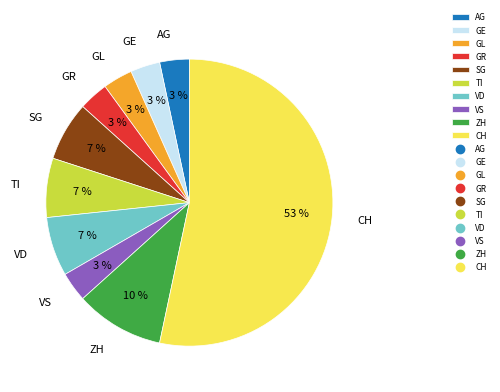

Does VS account for over 50% of the chart?

No